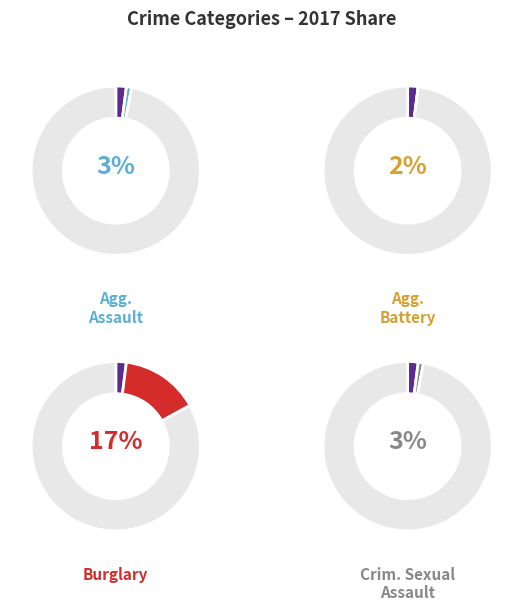

Combined, do Criminal Sexual Assault and Aggravated Battery account for over 50%?

No